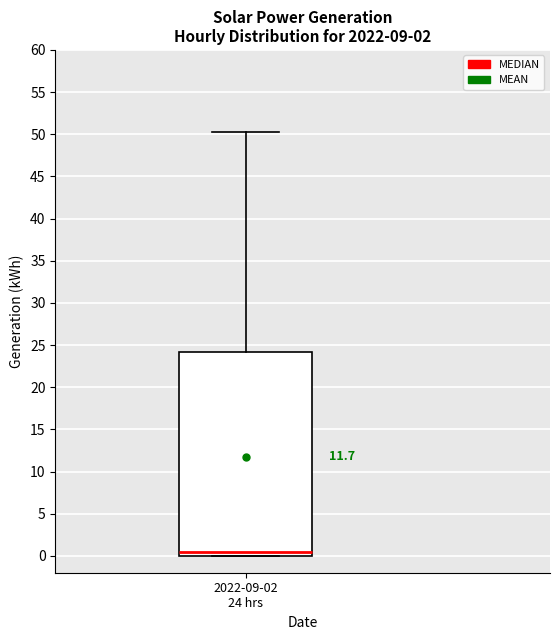

Transcribe this box plot: give where the median line is, the range the box spans, and where the two whiskers end, as read against the y-axis. The values are not printed on the chart, so give them approximately, as read against the axis.

median 0.5, box 0.0 to 24.0, whiskers 0.0 to 50.5